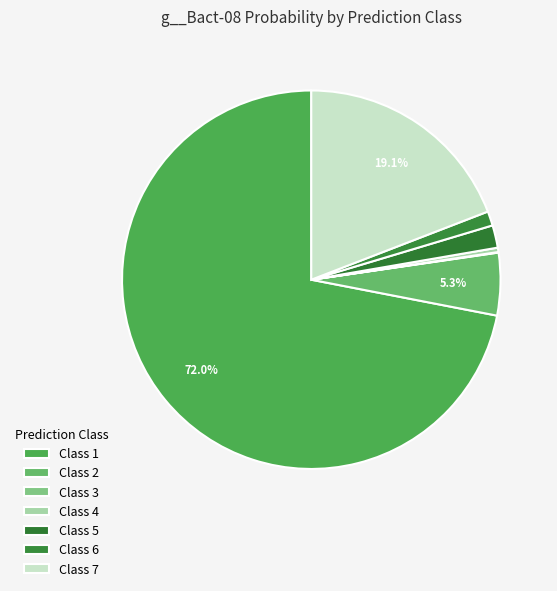

What is the majority slice?

Class 1